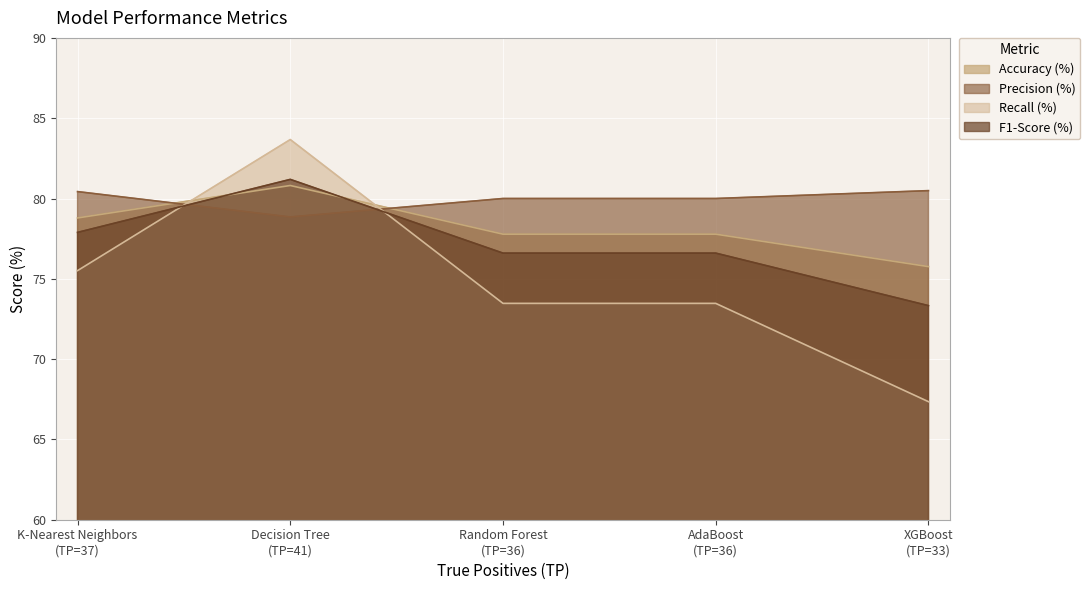

How many data points does each series have?

5